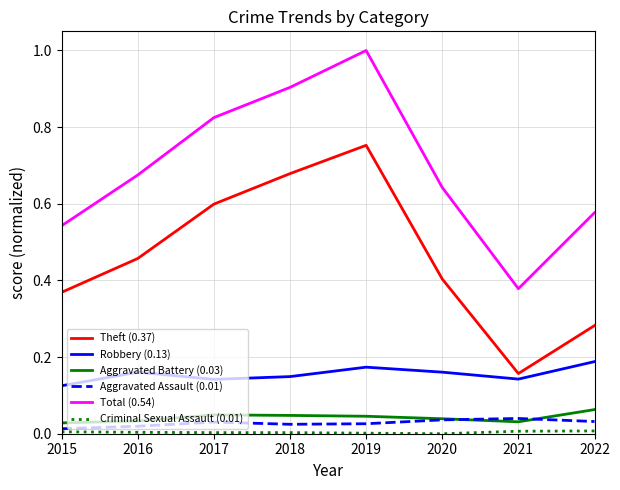

Which series has the largest range (max minus min)?

Total (0.54)